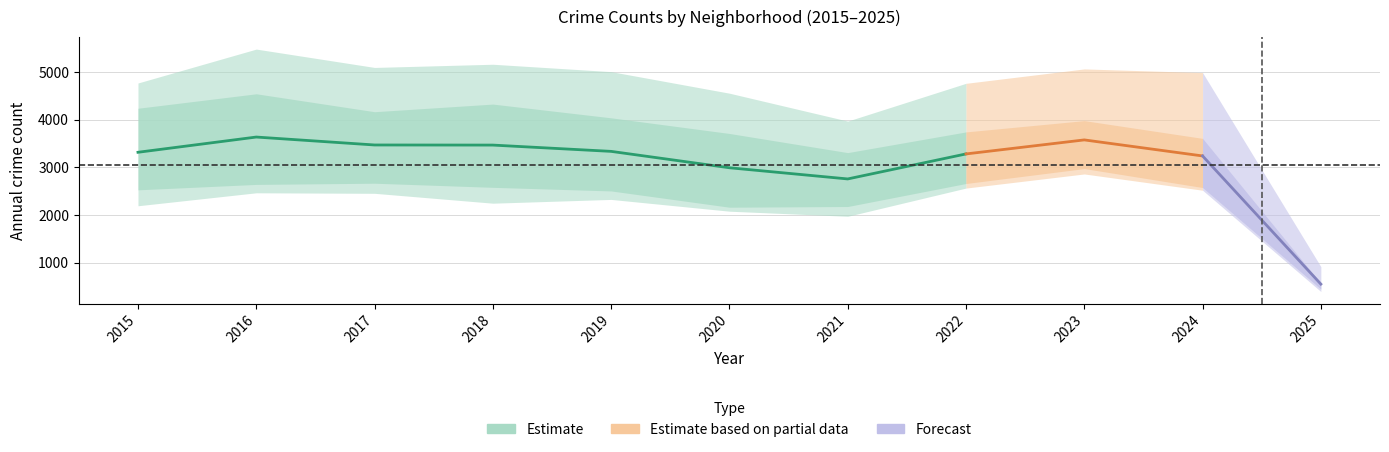

What is the minimum value shown in the chart?

396